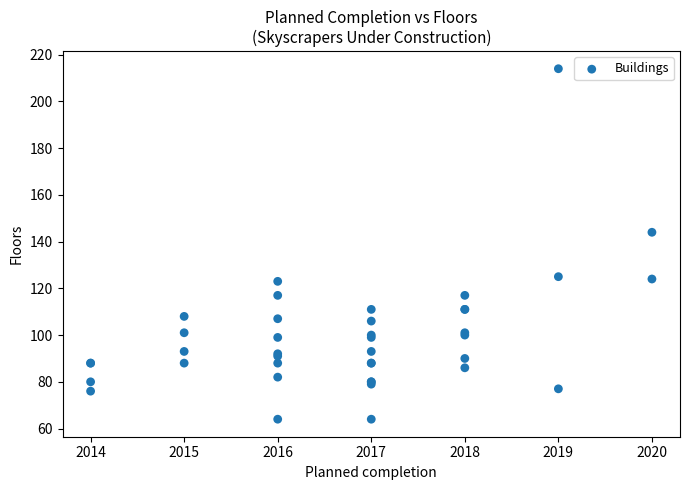

What Y value in the scatter plot is closest to 139?

144